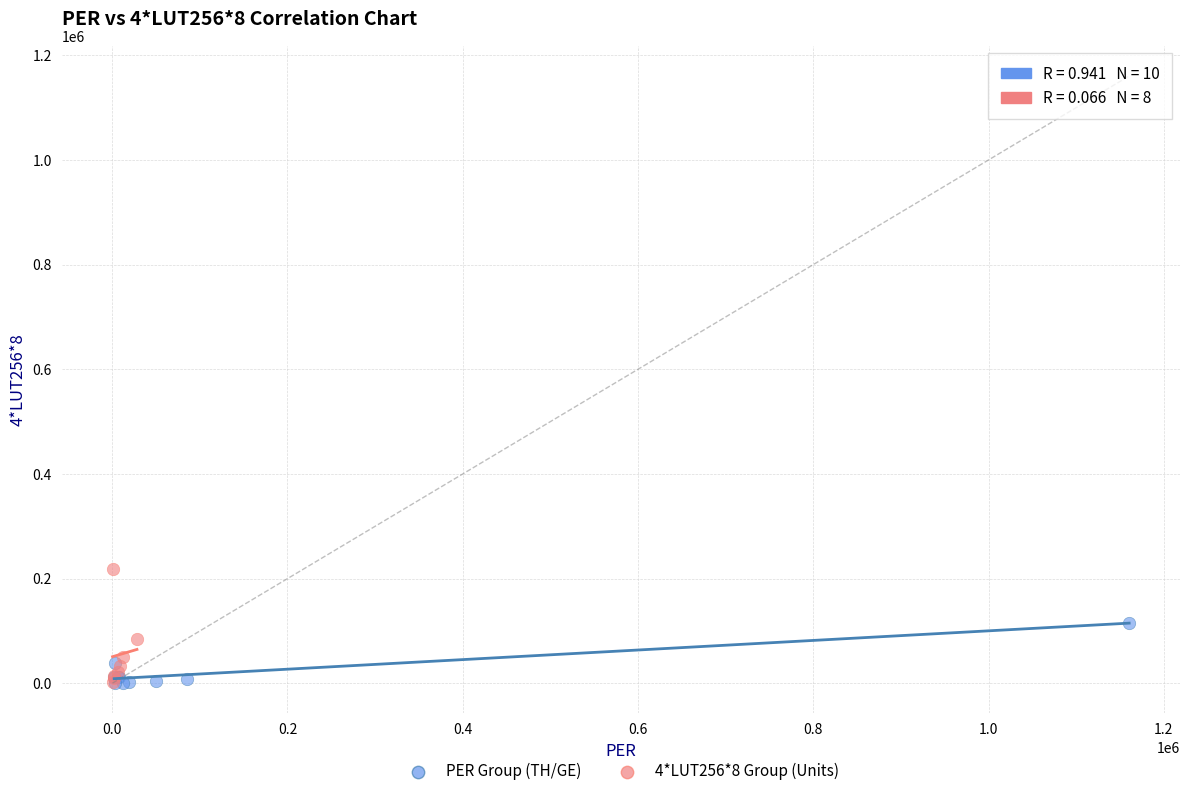

Which series reaches the maximum Y coordinate?

4*LUT256*8 Group (Units)